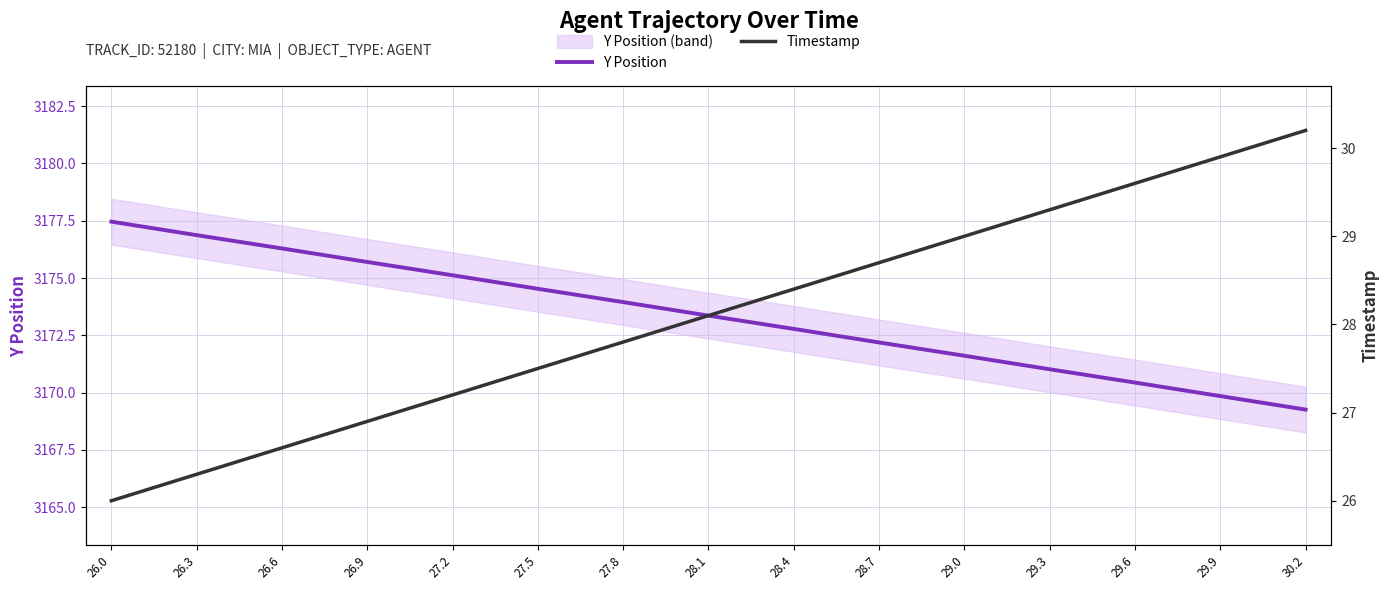

Reading left to right, list all the values displayed in this chart.

Y Position: 26.0=3177.5	26.3=3176.9	26.6=3176.3	26.9=3175.7	27.2=3175.1	27.5=3174.5	27.8=3173.9	28.1=3173.4	28.4=3172.8	28.7=3172.2	29.0=3171.6	29.3=3171.0	29.6=3170.4	29.9=3169.8	30.2=3169.3
Timestamp: 26.0=26.0	26.3=26.3	26.6=26.6	26.9=26.9	27.2=27.2	27.5=27.5	27.8=27.8	28.1=28.1	28.4=28.4	28.7=28.7	29.0=29.0	29.3=29.3	29.6=29.6	29.9=29.9	30.2=30.2